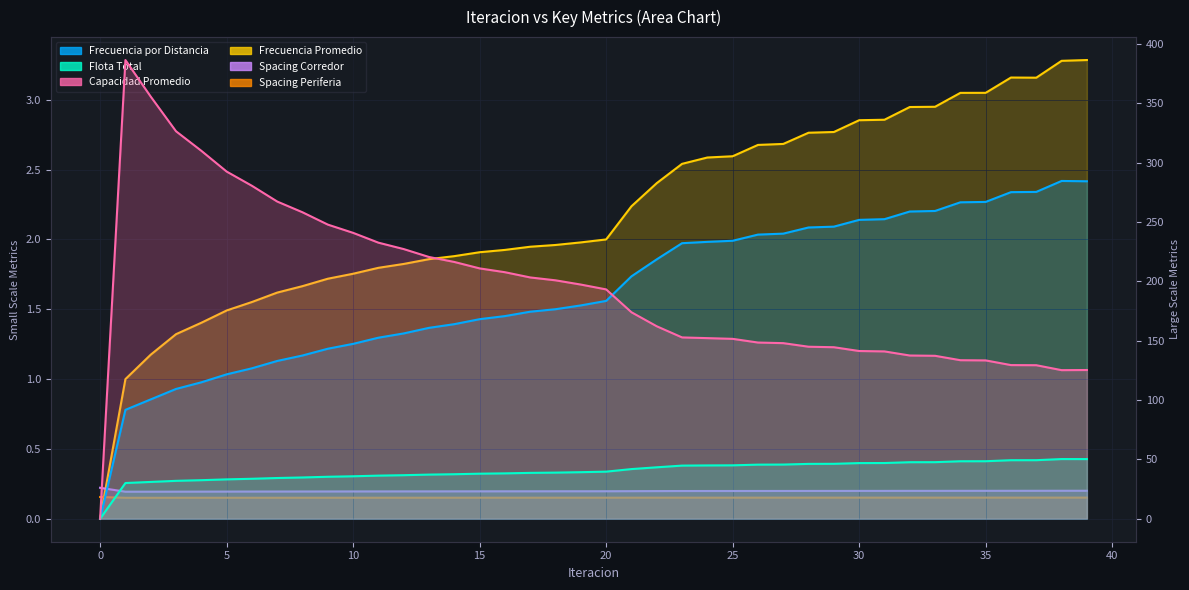

True or false: Capacidad Promedio has a value of 162.2 at 22.

True